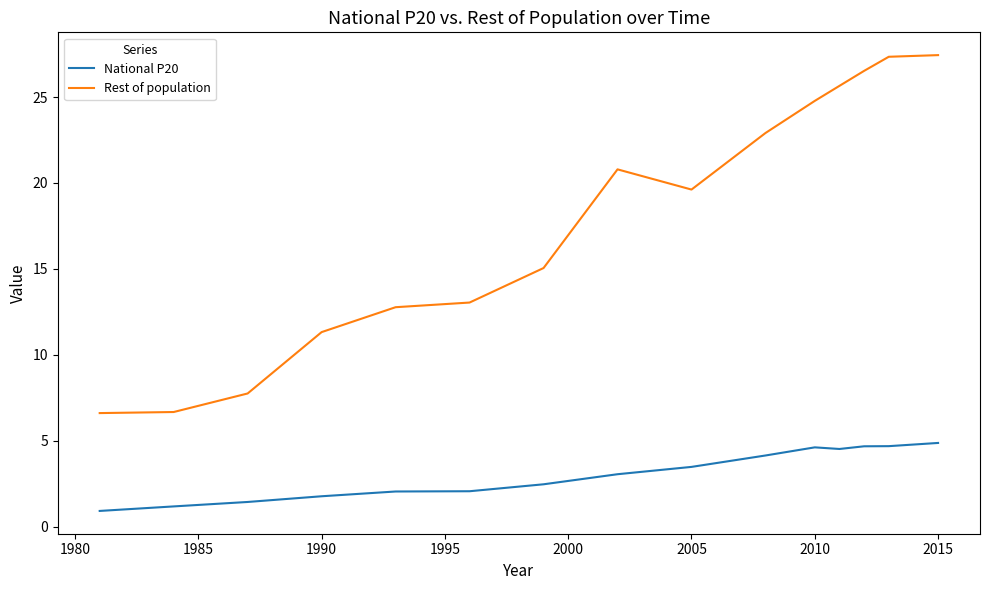

What is the difference between the maximum and minimum values in the Rest of population series?

20.8